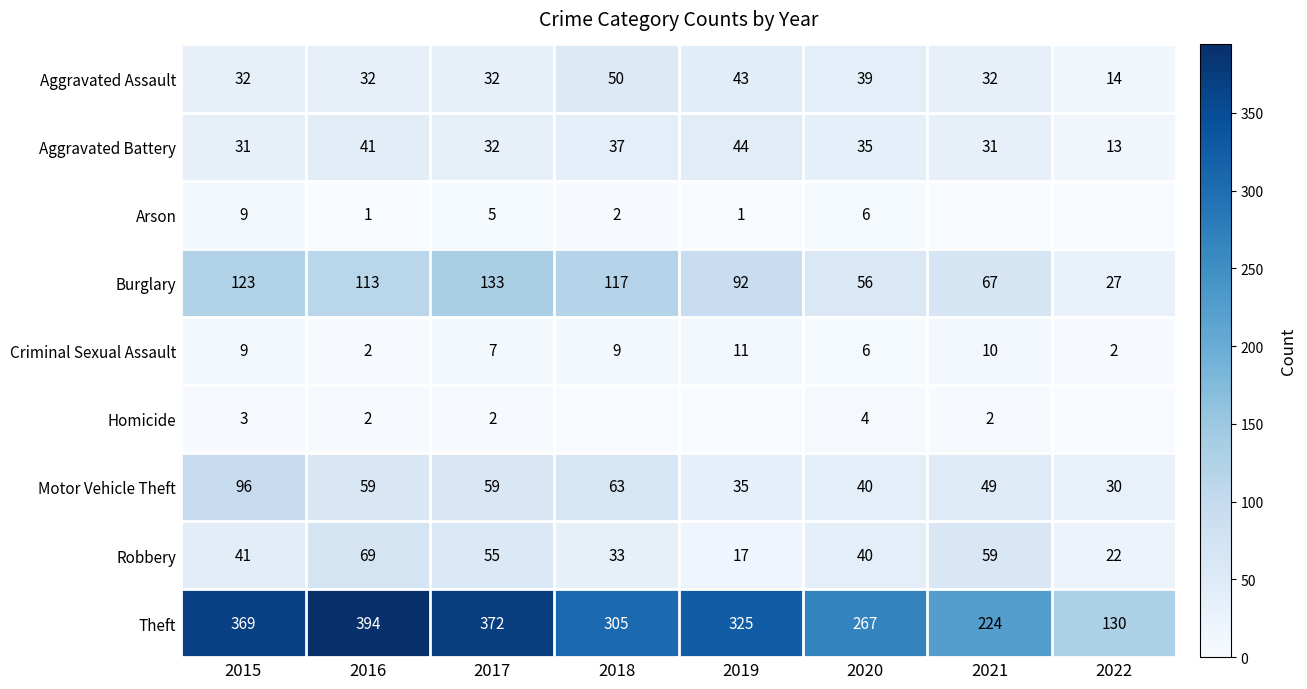

Is the value of Arson at 2015 greater than the value of Aggravated Battery at 2015?

No